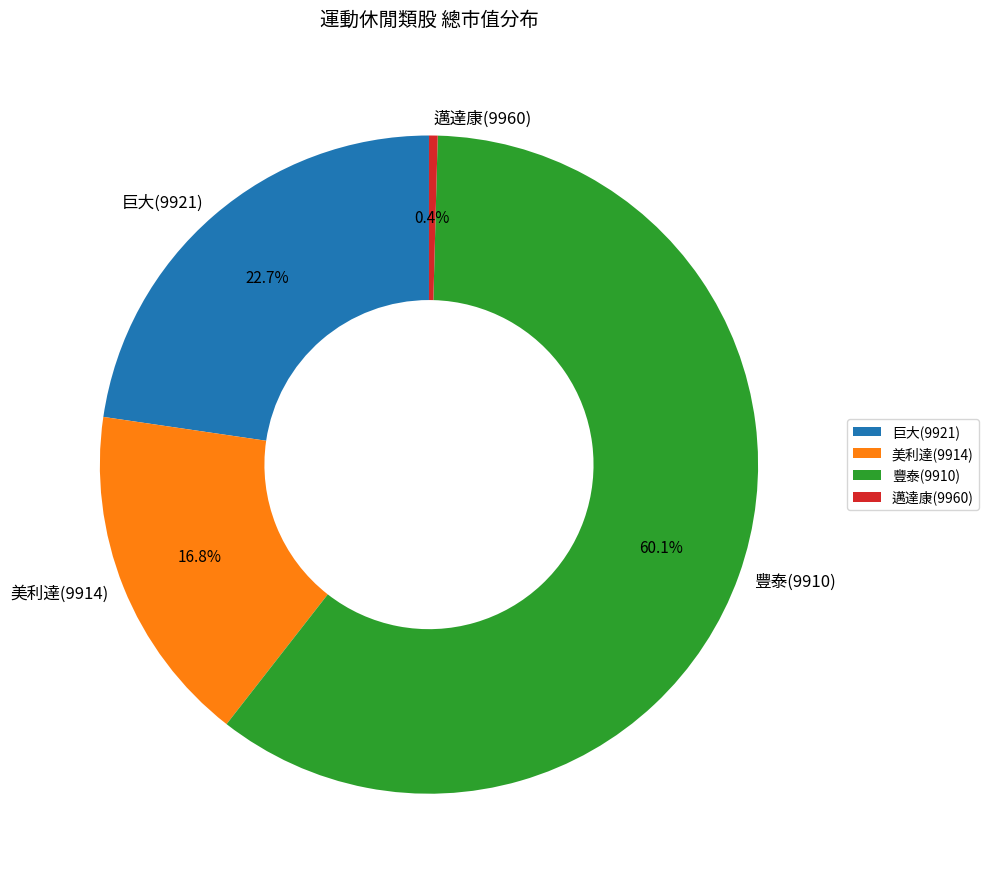

Is there a majority slice in this chart?

Yes